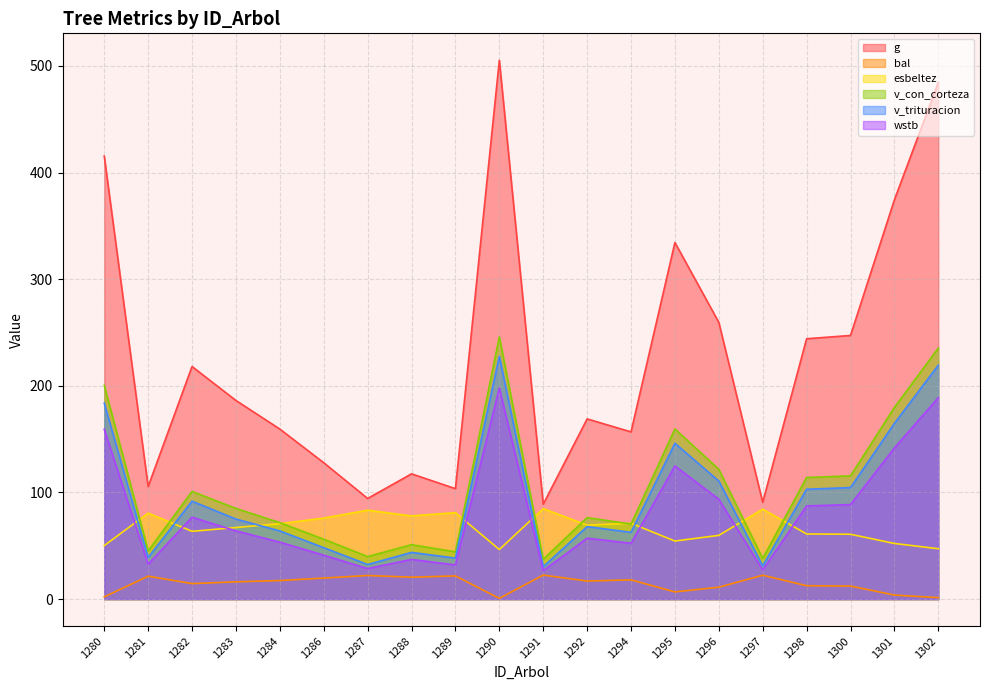

At which category does the chart reach its peak across all series?

1290